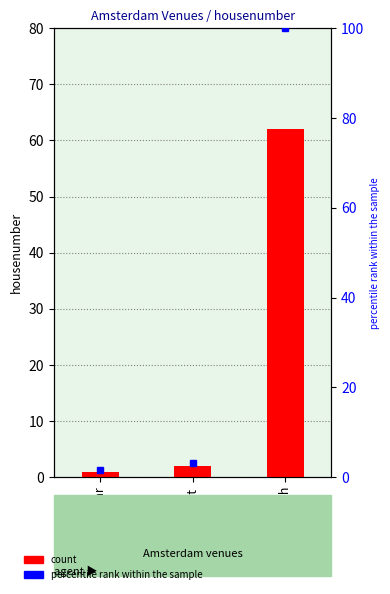

Rank the categories by value from lowest to highest.

De Ooievaar, Bitterzoet, New Dutch